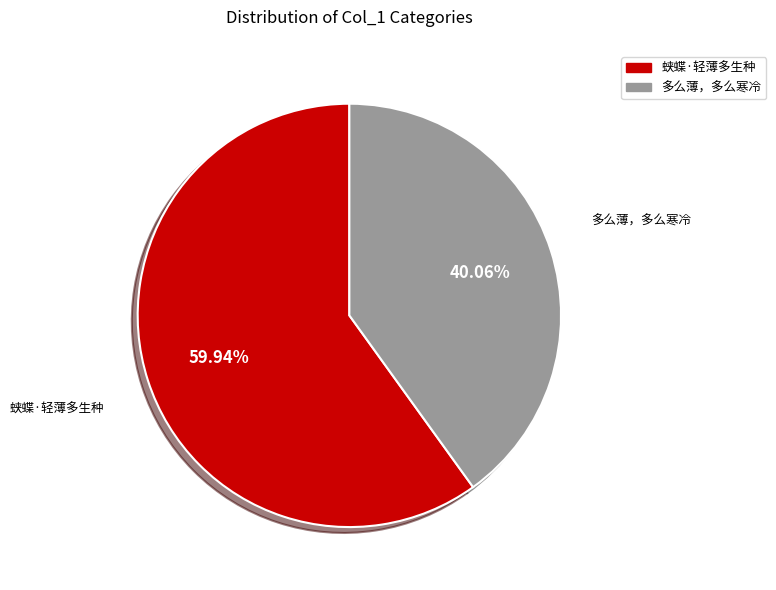

Between 多么薄，多么寒冷 and 蛱蝶·轻薄多生种, which is larger?

蛱蝶·轻薄多生种